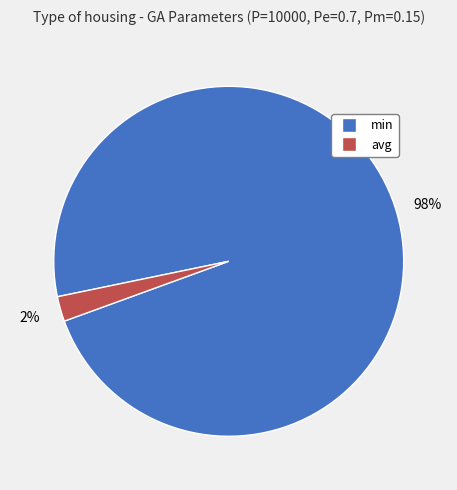

Does any single category account for the majority?

Yes